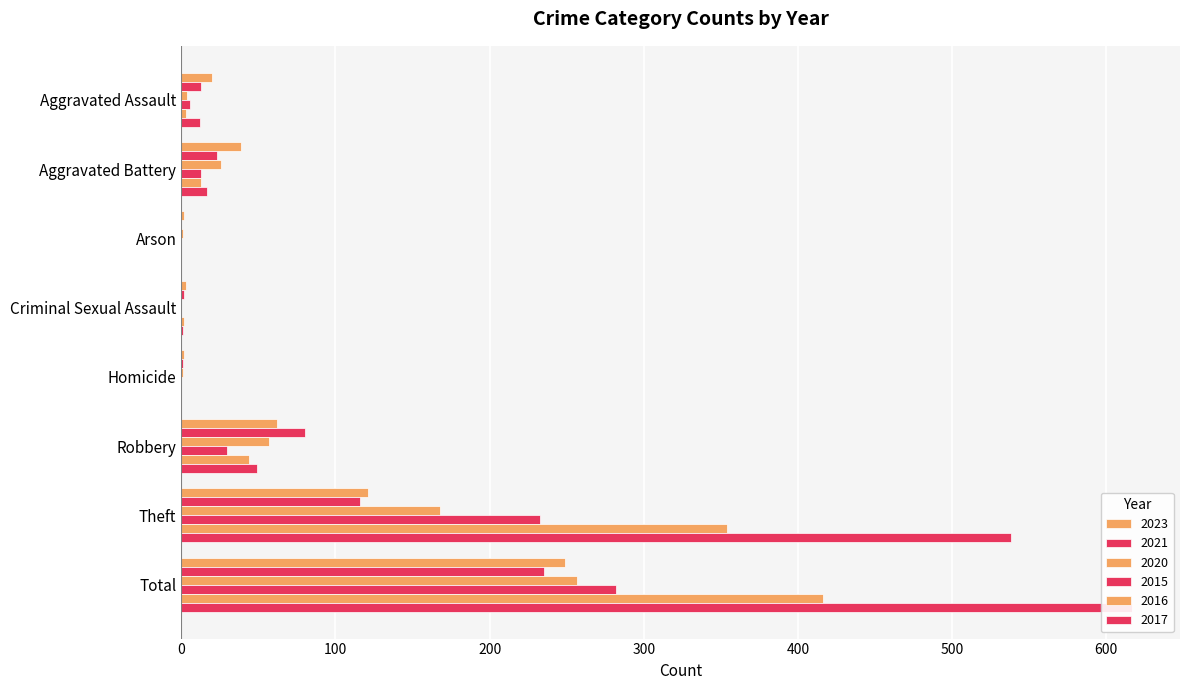

At which category is the sum across all series the highest?

Total